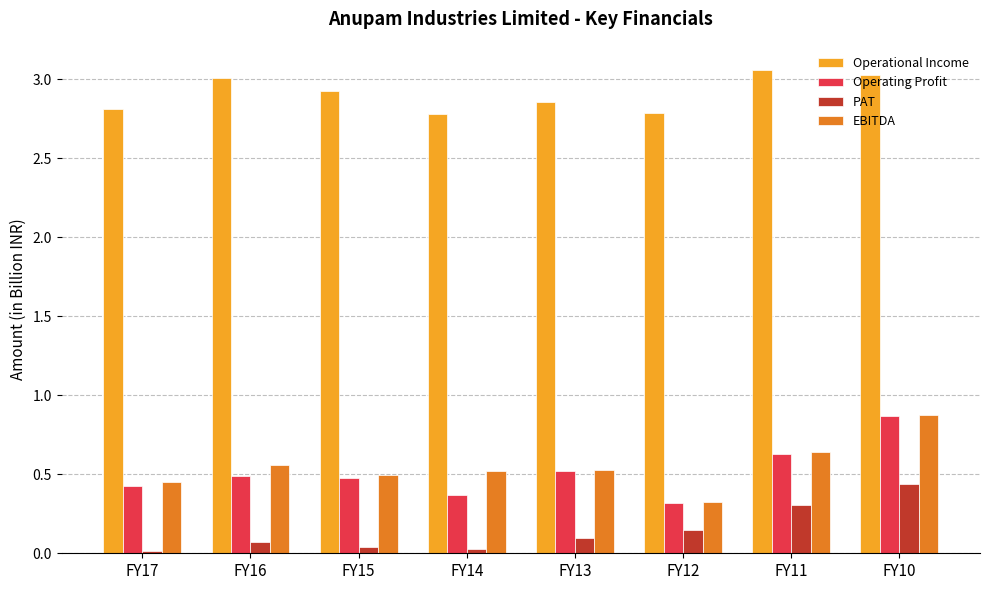

What is the difference between the EBITDA values at FY11 and FY12?

0.3